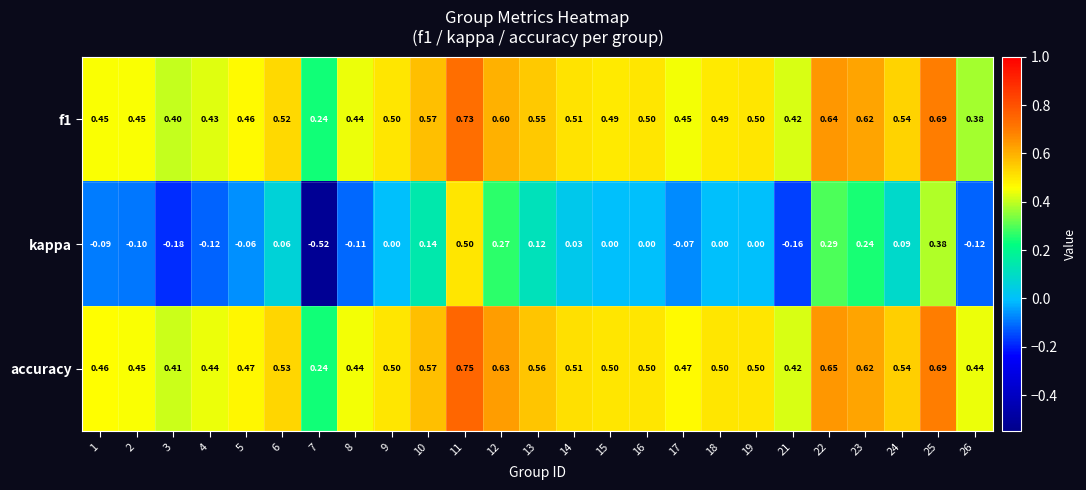

Between 16 and 17, which series saw the biggest shift?

kappa